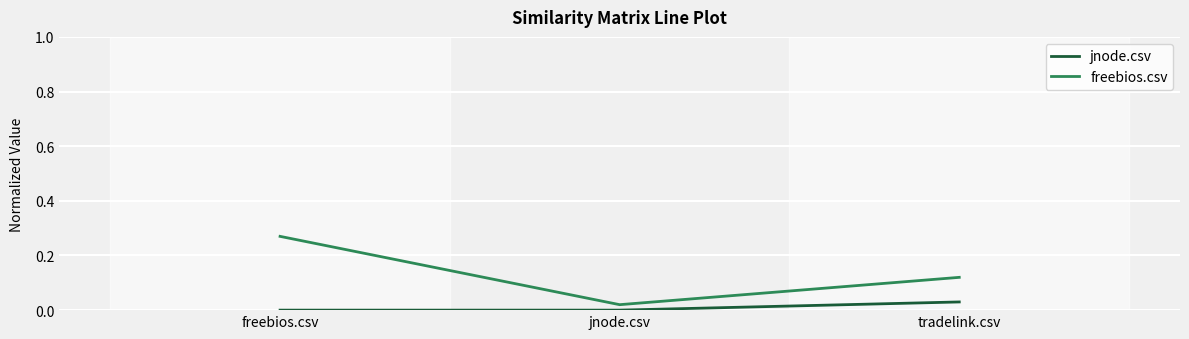

Which series has the widest spread of values?

freebios.csv